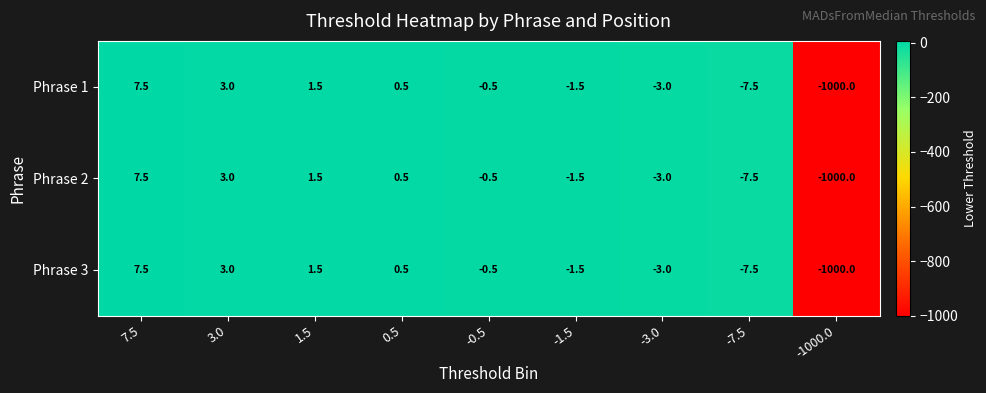

Count the number of data series in this chart.

3